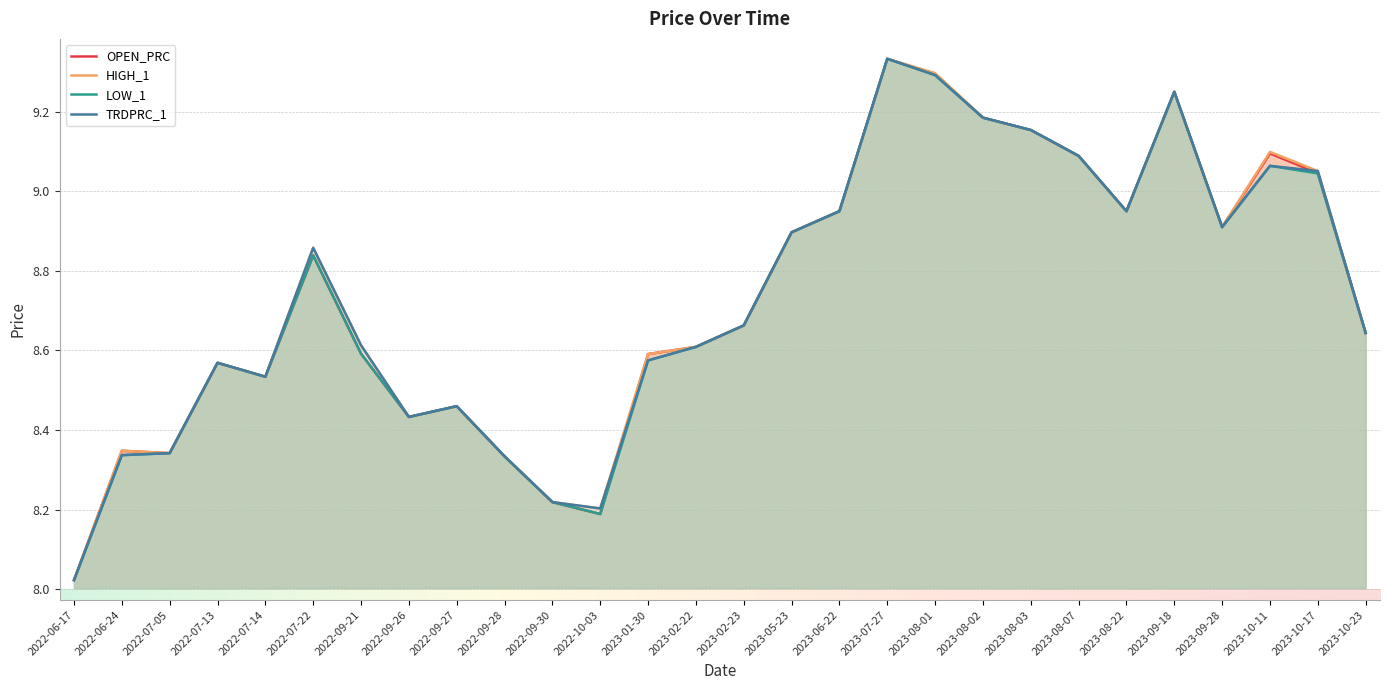

What is the total value across all series at 2023-08-03?

36.6